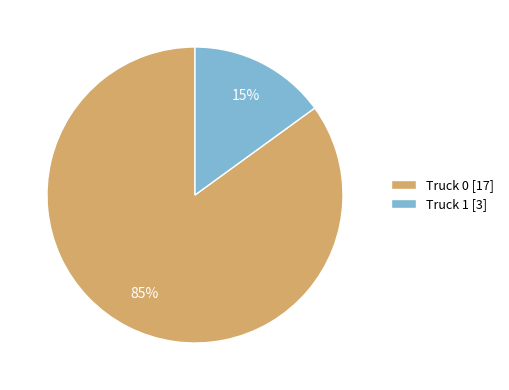

Is there a majority slice in this chart?

Yes